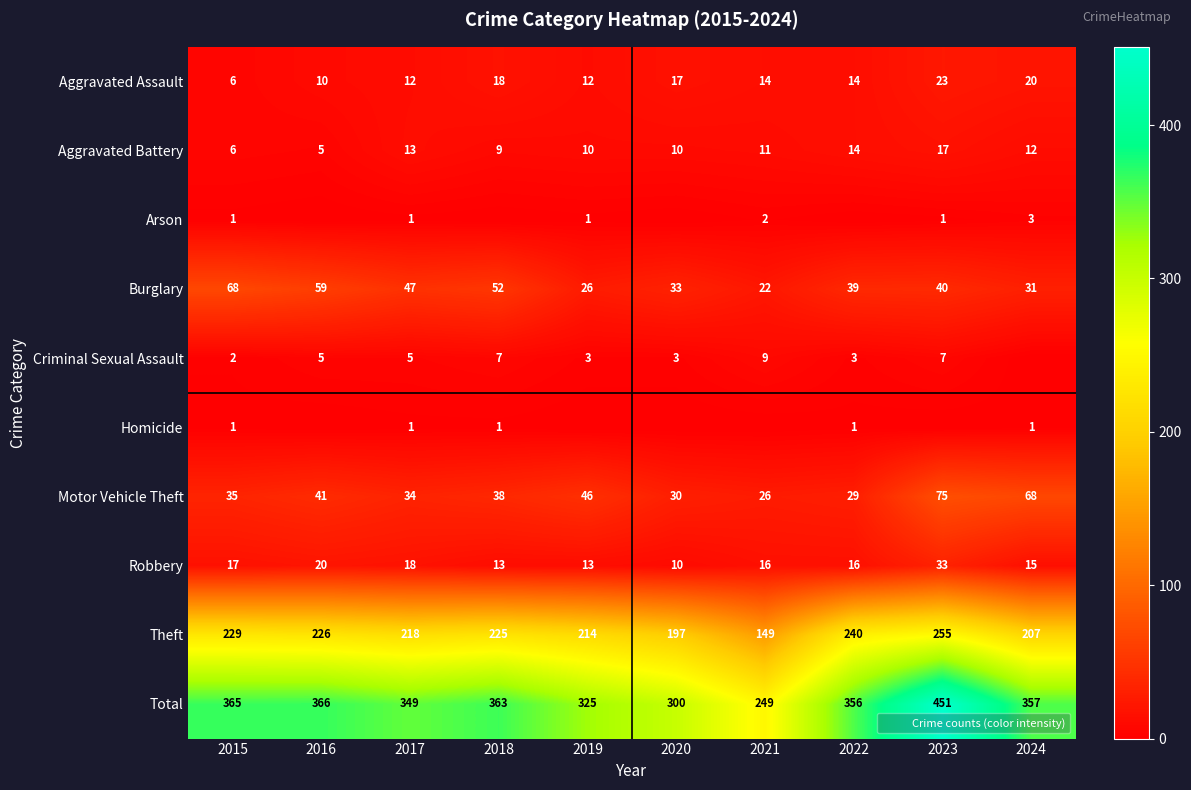

Rank the categories by Theft value from lowest to highest.

2021, 2020, 2024, 2019, 2017, 2018, 2016, 2015, 2022, 2023